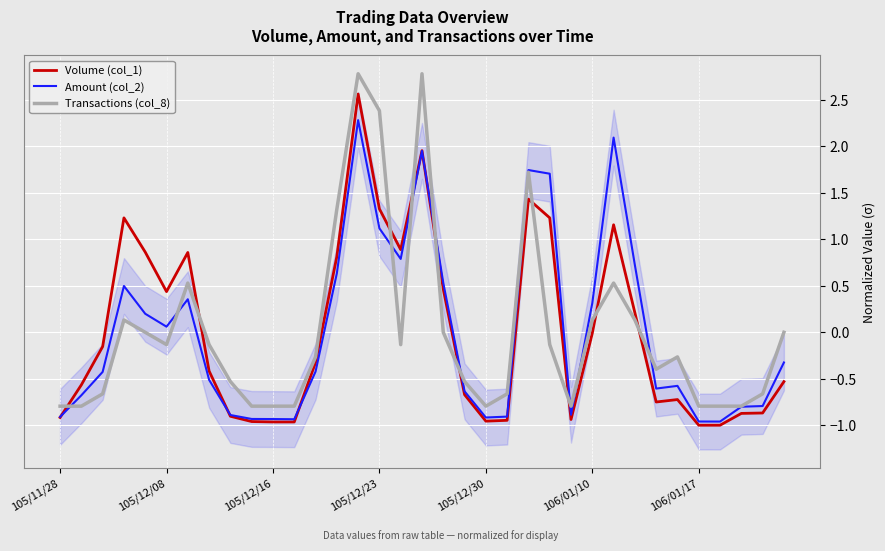

How many intersections are there between Amount (col_2) and Volume (col_1)?

4